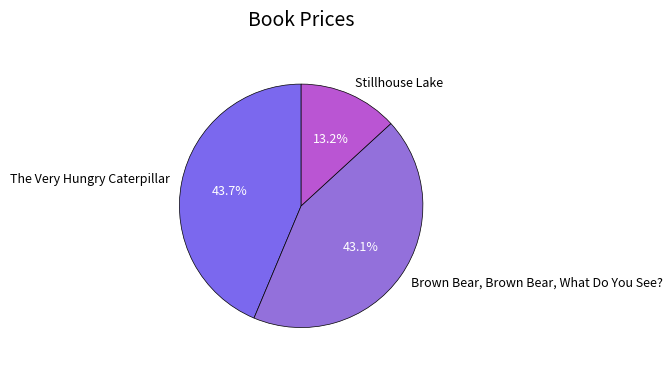

What percentage is the Brown Bear, Brown Bear, What Do You See? slice, to the nearest percent?

43%